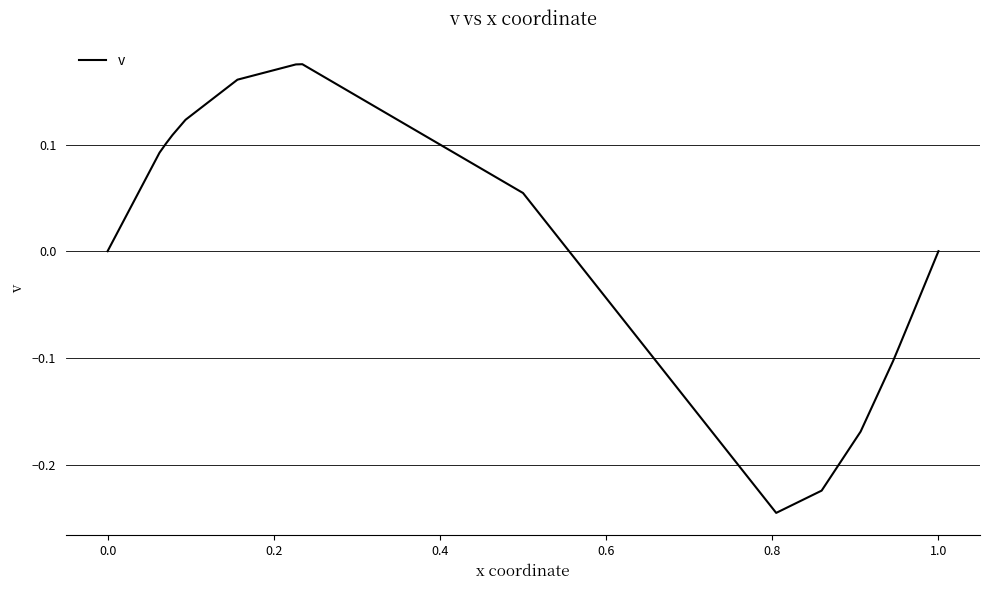

What is the difference between the maximum and minimum values?

0.4